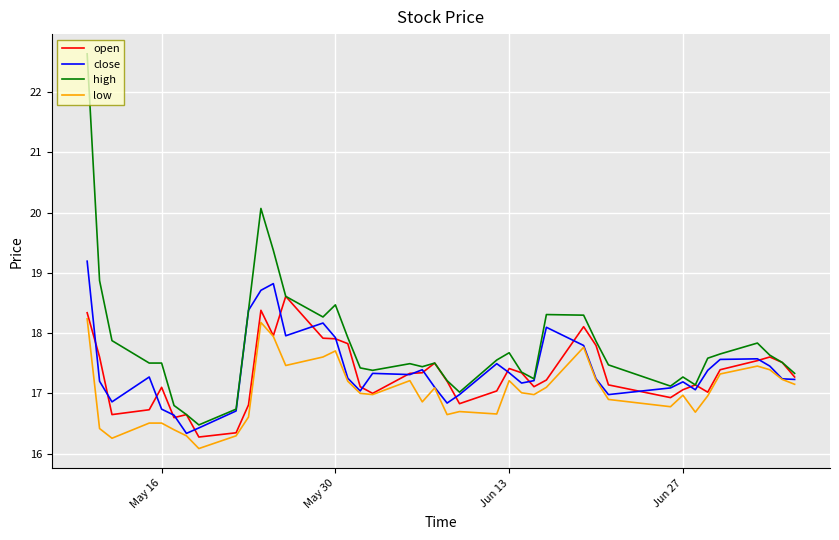

Which series has the largest total across all categories?

high